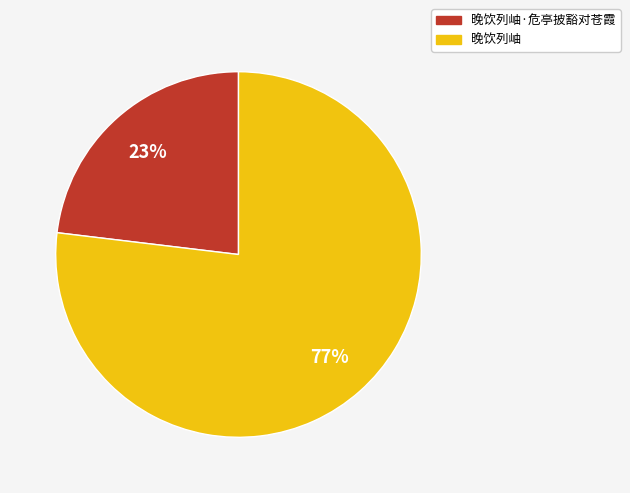

To the nearest percent, what is the average slice percentage?

50%